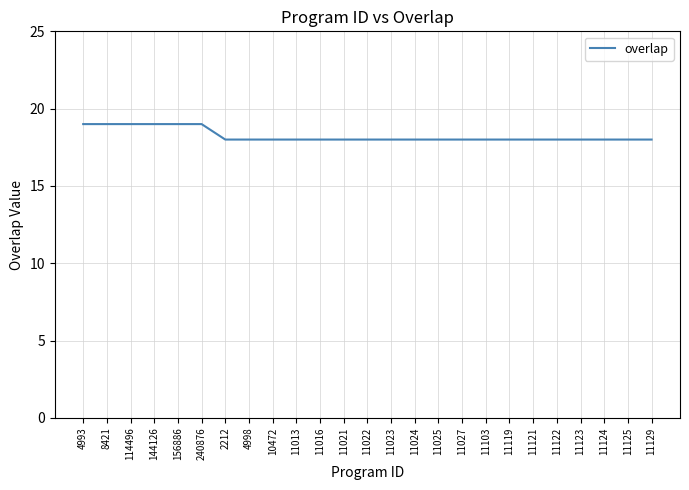

The chart shows a value of 18 at 11013. True or false?

True